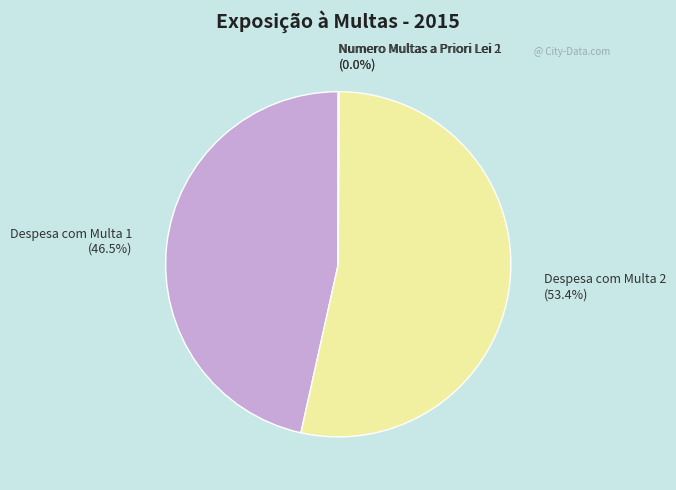

Does Despesa com Multa 1 represent more than half of the total?

No